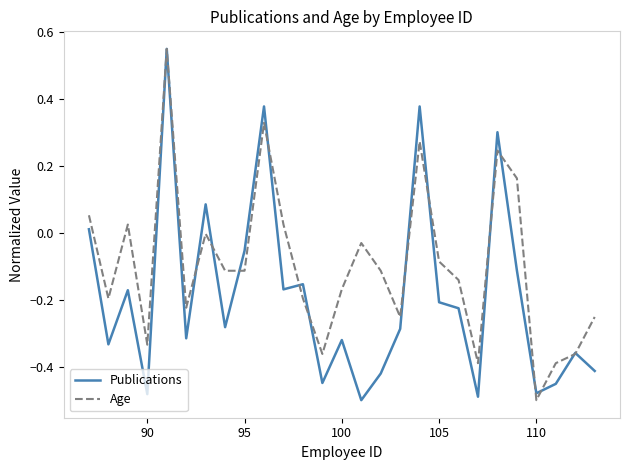

Which series has the largest total across all categories?

Age